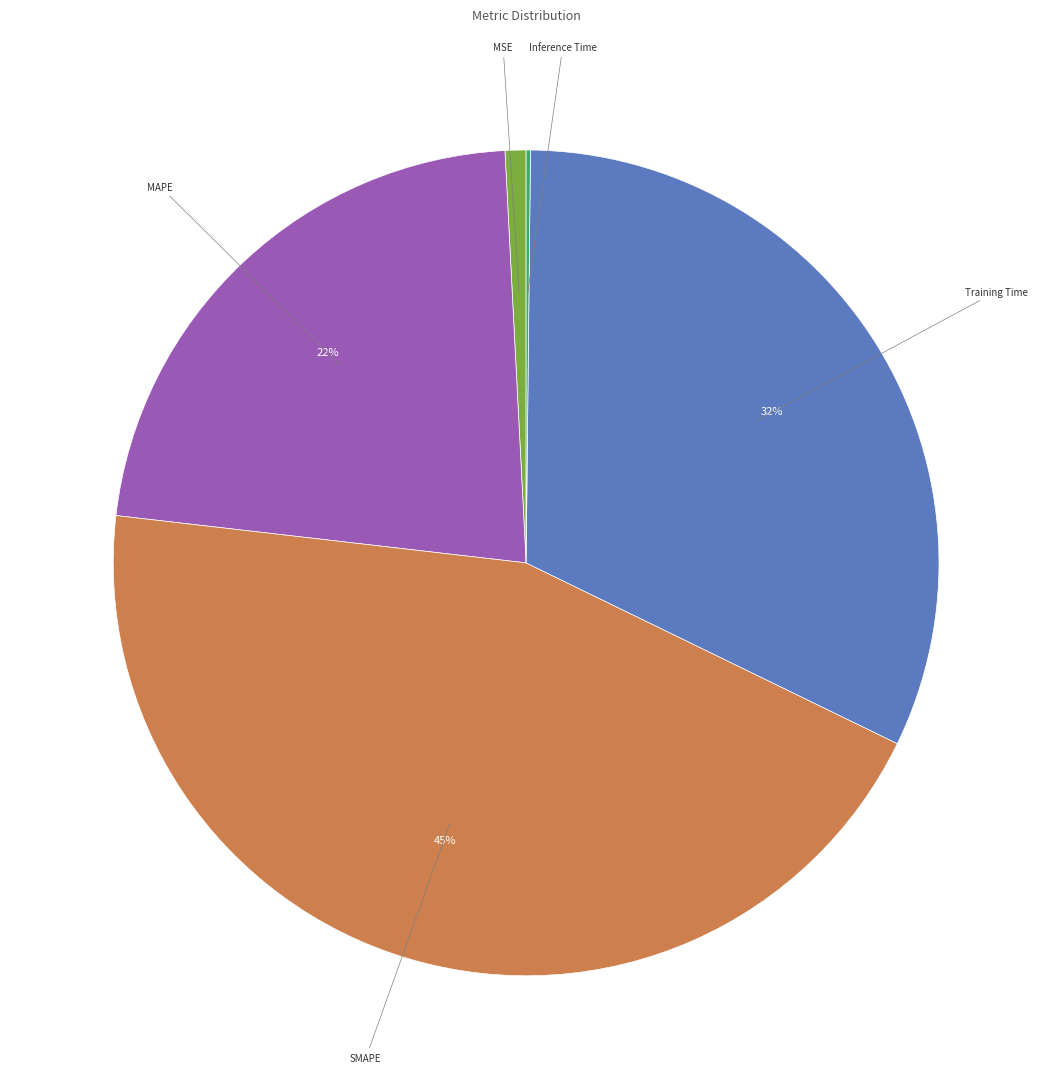

To the nearest percent, what portion does MSE represent?

1%